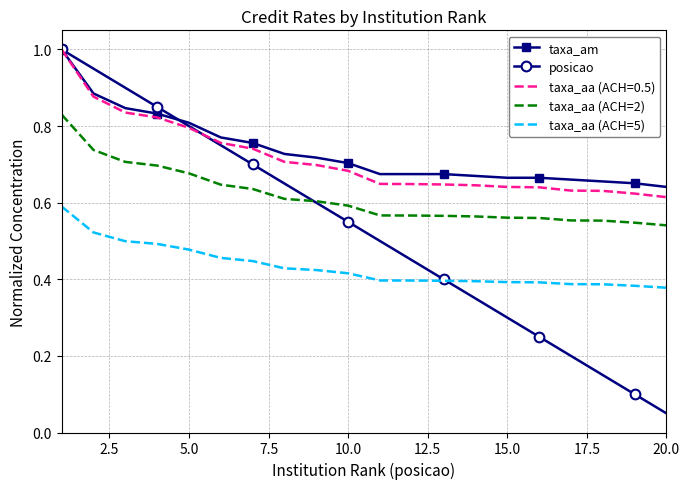

Which series has the largest range (max minus min)?

posicao